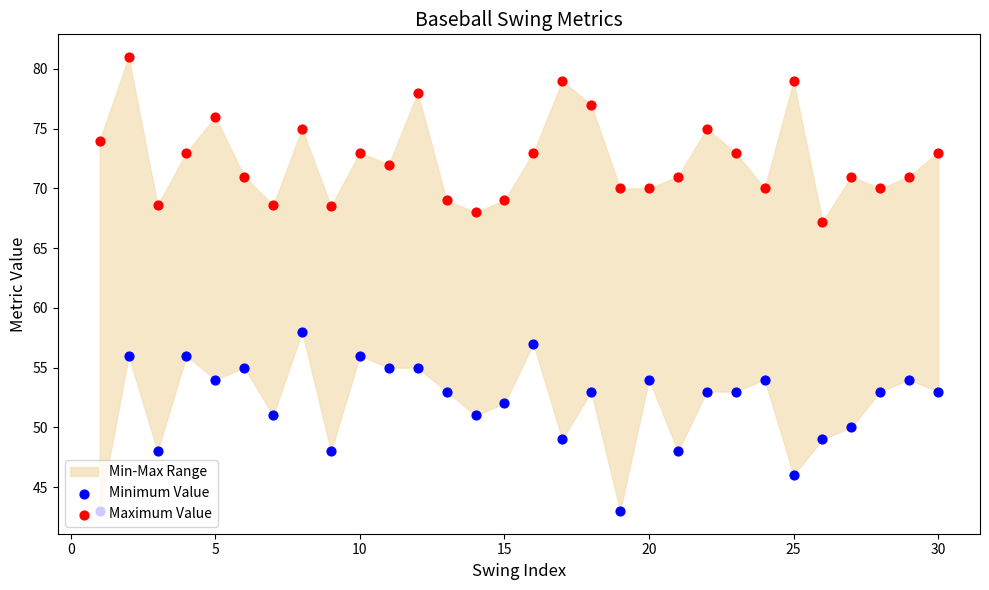

Is the value of Minimum Value at 29 greater than the value of Maximum Value at 26?

No